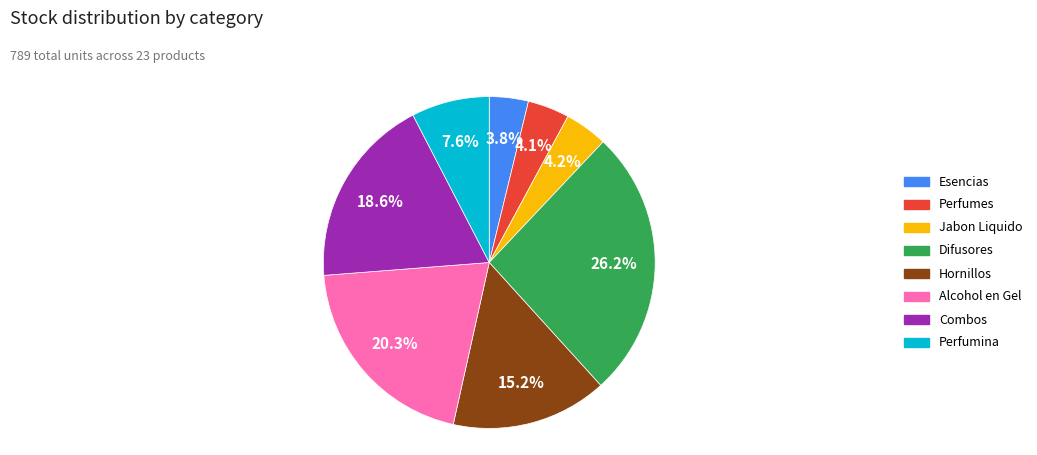

To the nearest percent, what is the difference between the largest and smallest slice percentages?

22%